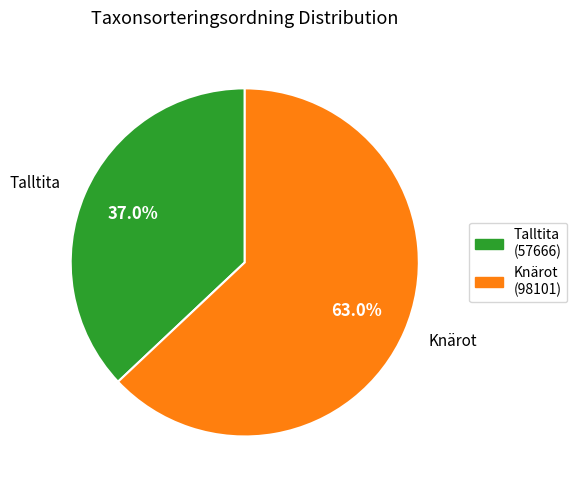

Is there a majority slice in this chart?

Yes